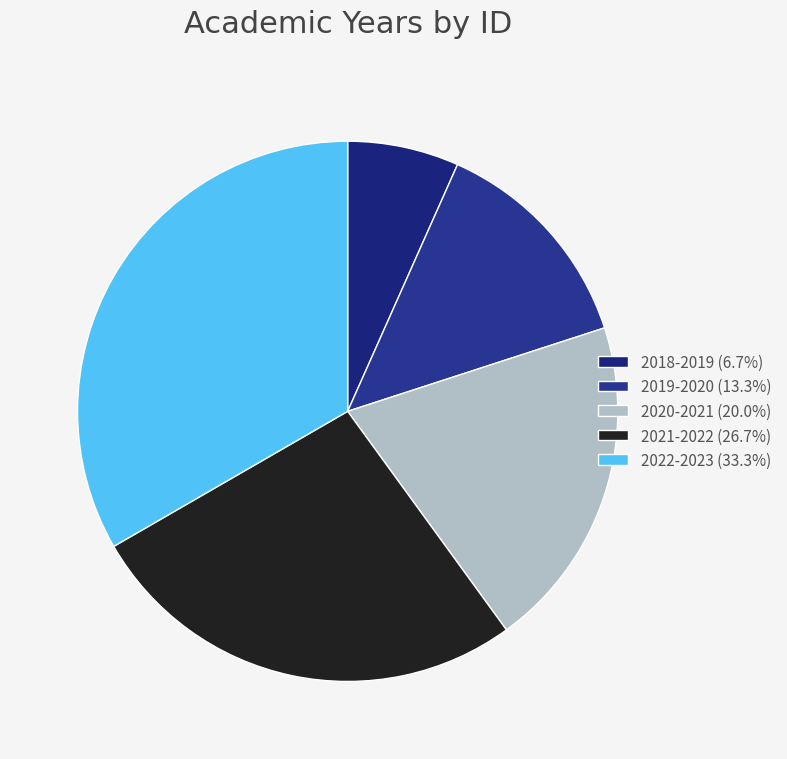

Is 2020-2021 the majority of the pie?

No